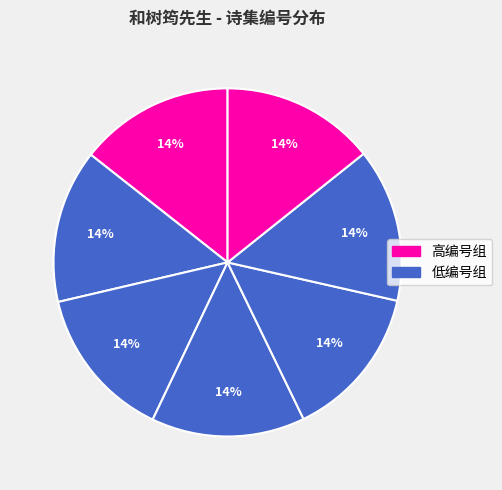

How many slices are in this pie chart?

7